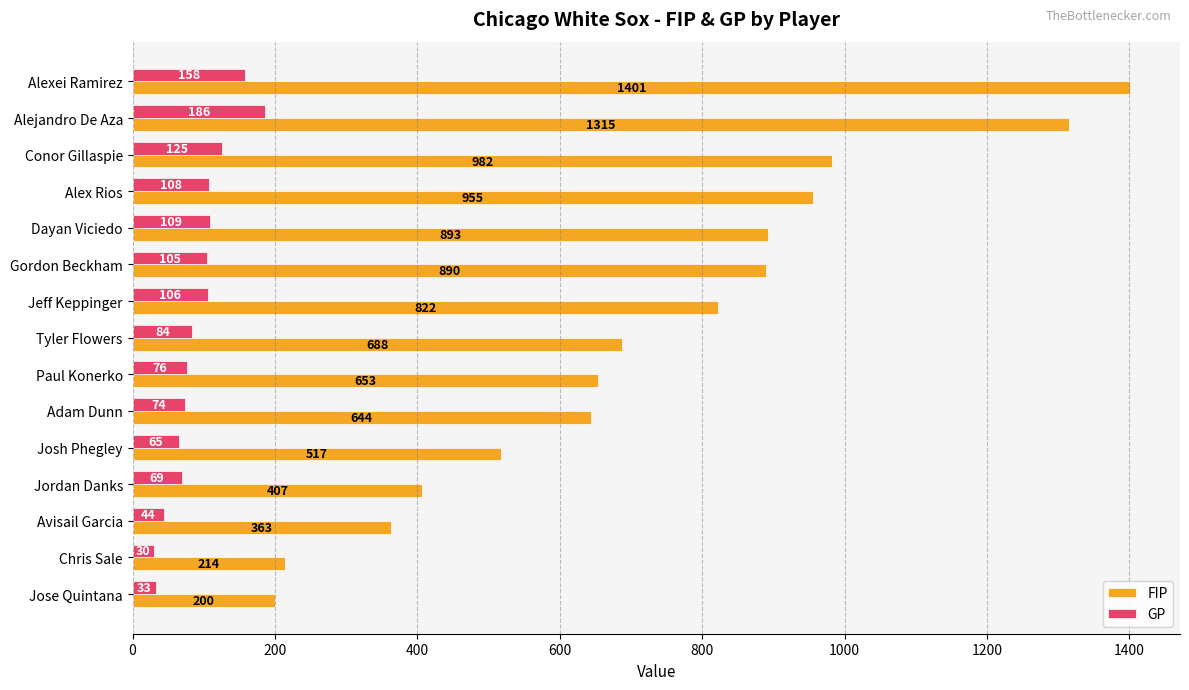

At which category is the sum across all series the highest?

Alexei Ramirez